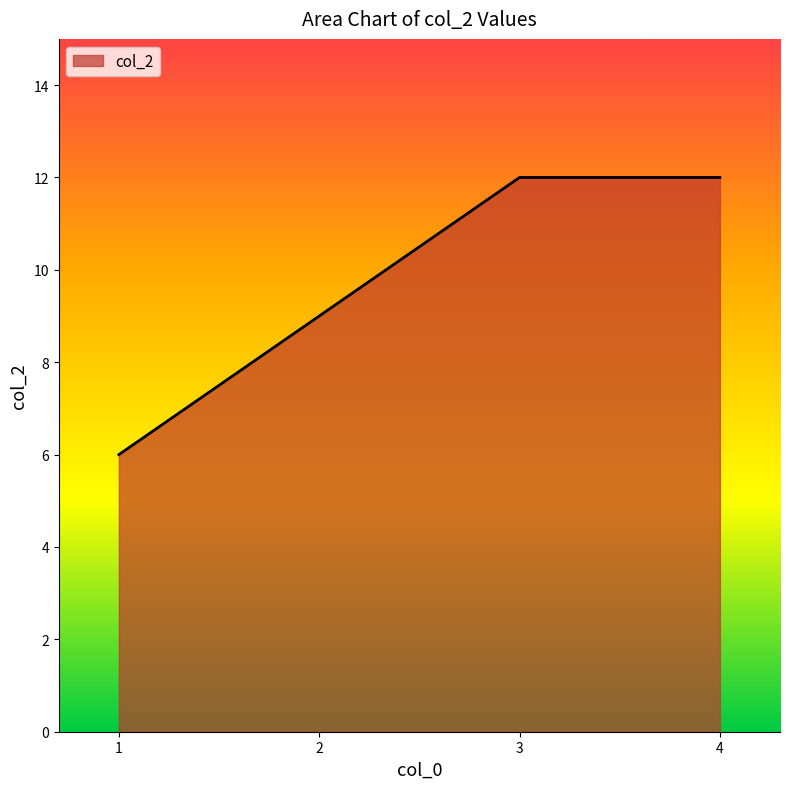

The value at 3 is 17. True or false?

False